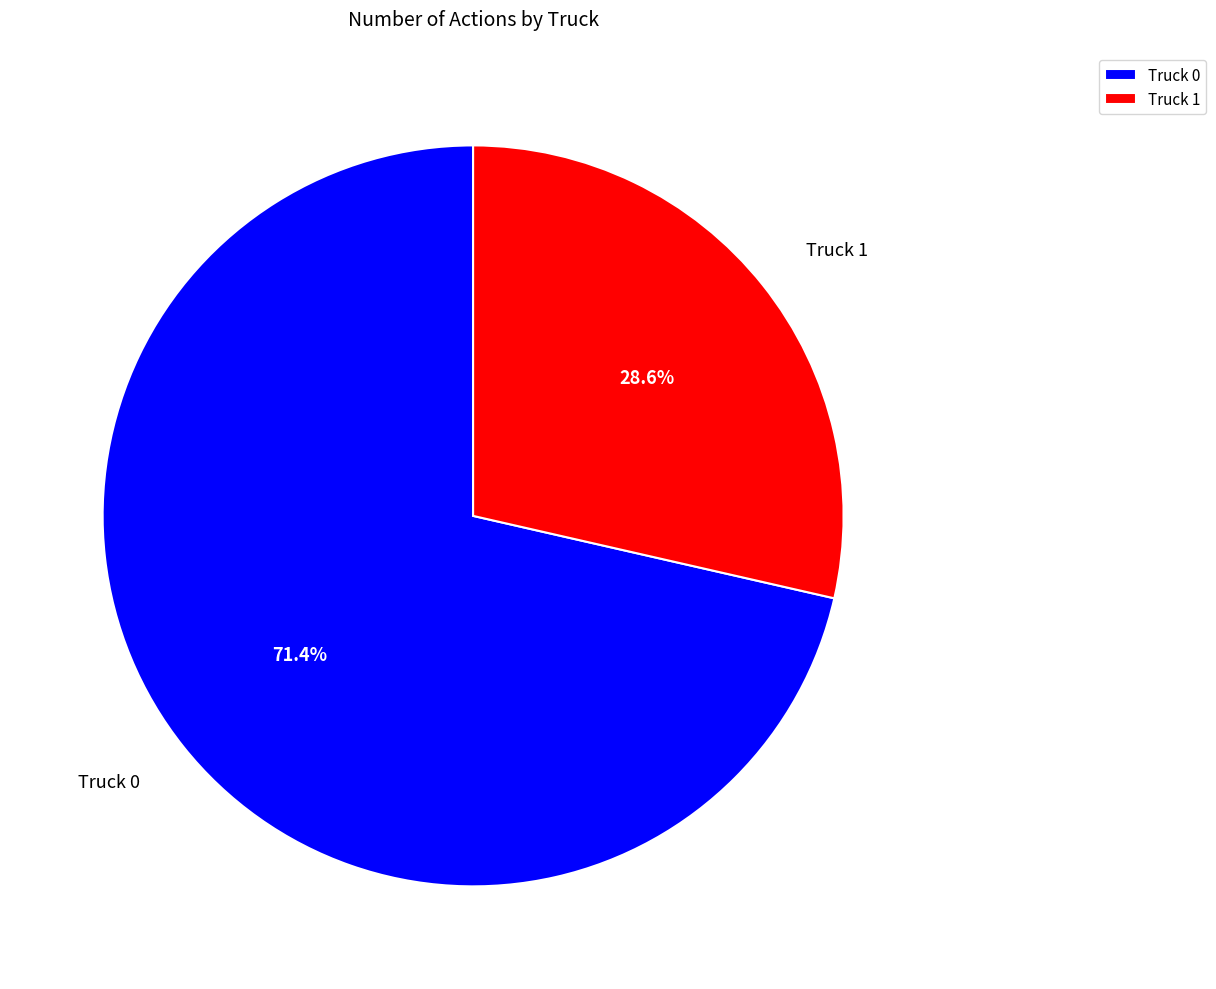

Does any single category account for the majority?

Yes